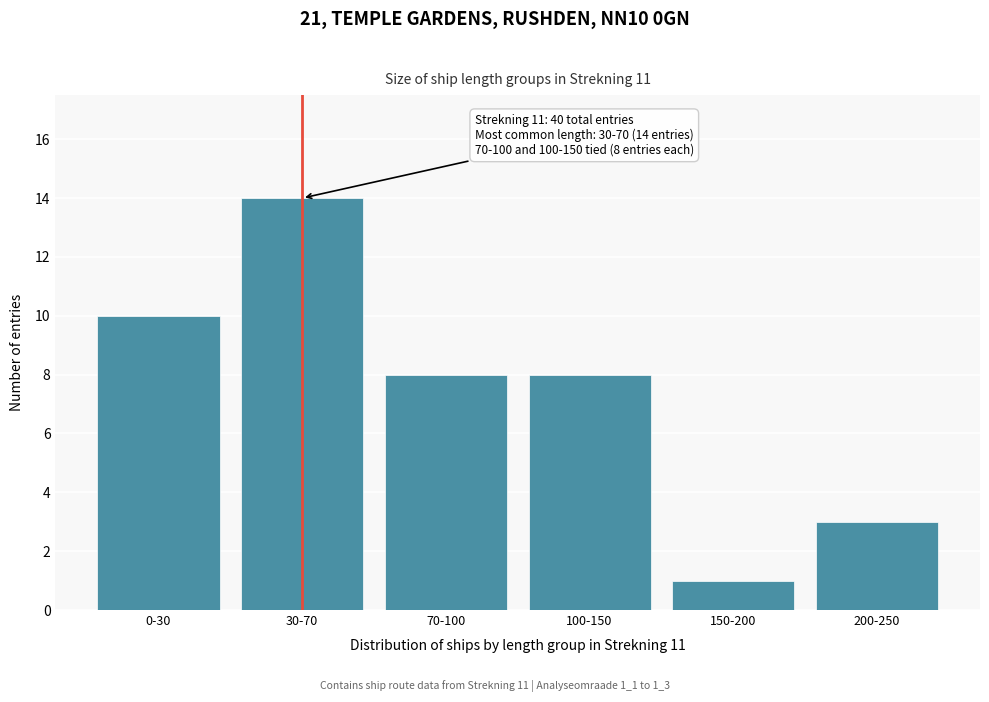

Reading left to right, list all the values displayed in this chart.

0-30=10	30-70=14	70-100=8	100-150=8	150-200=1	200-250=3